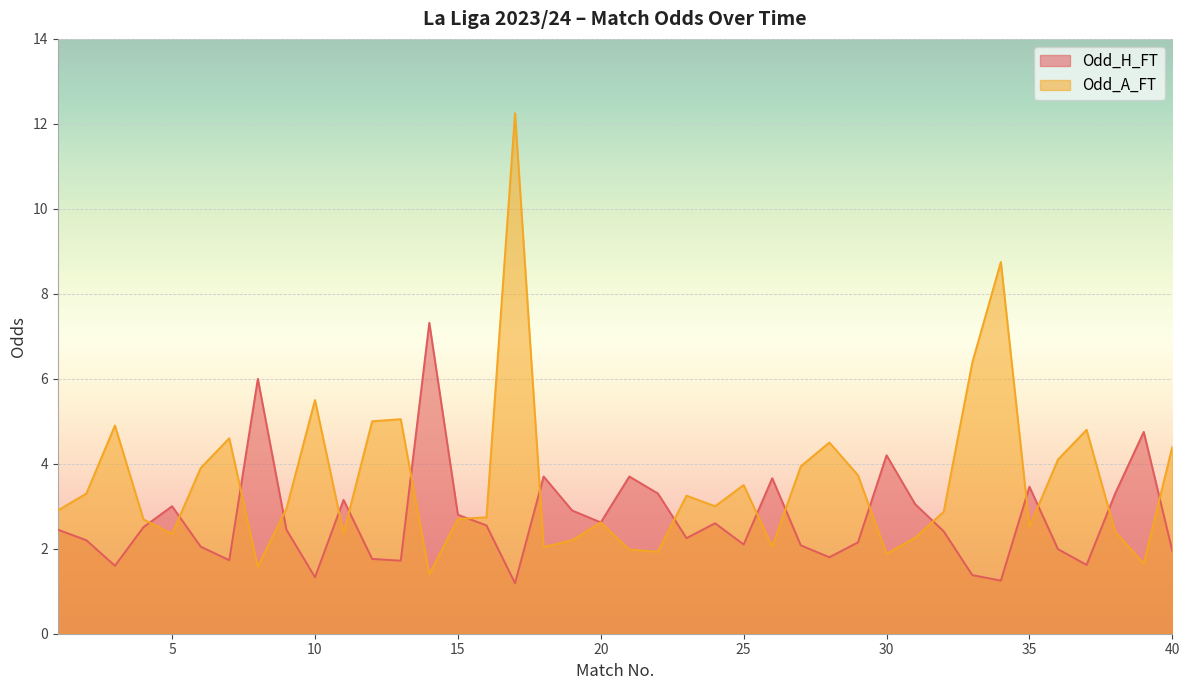

How many data points in Odd_A_FT are above 2?

34